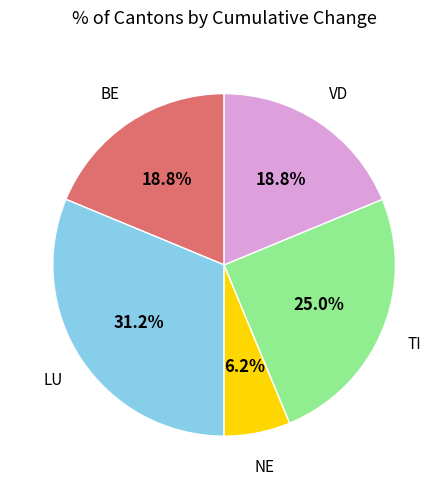

Which slice is the largest?

LU